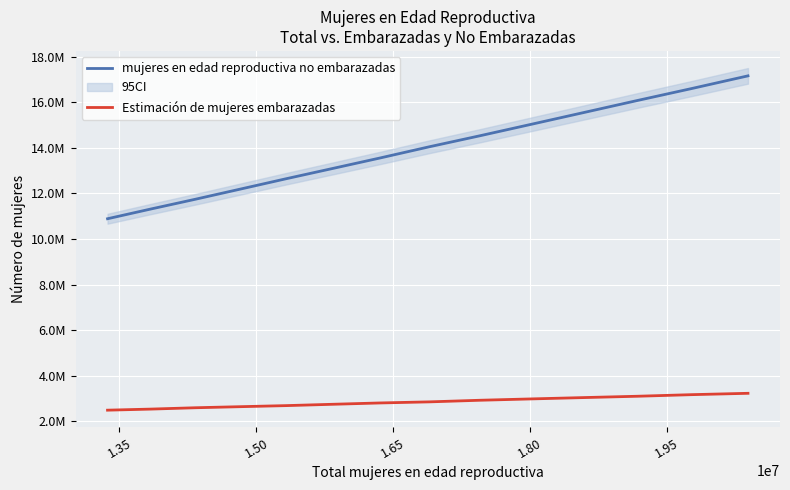

True or false: mujeres en edad reproductiva no embarazadas and Estimación de mujeres embarazadas intersect in this chart.

False